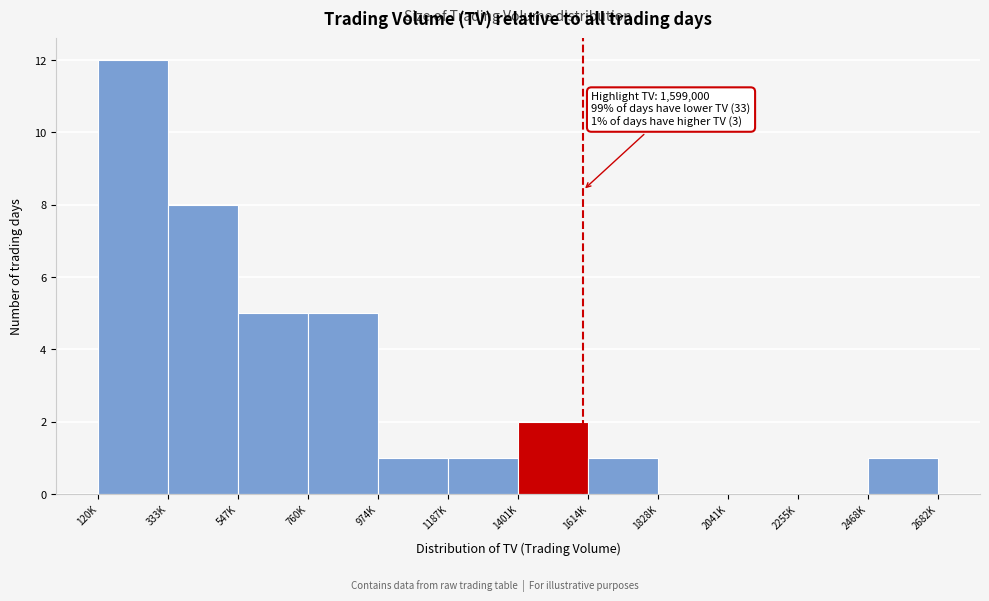

Reading left to right, extract all data points from this chart.

120K=12	333K=8	547K=5	760K=5	974K=1	1187K=1	1401K=2	1614K=1	1828K=0	2041K=0	2255K=0	2468K=1